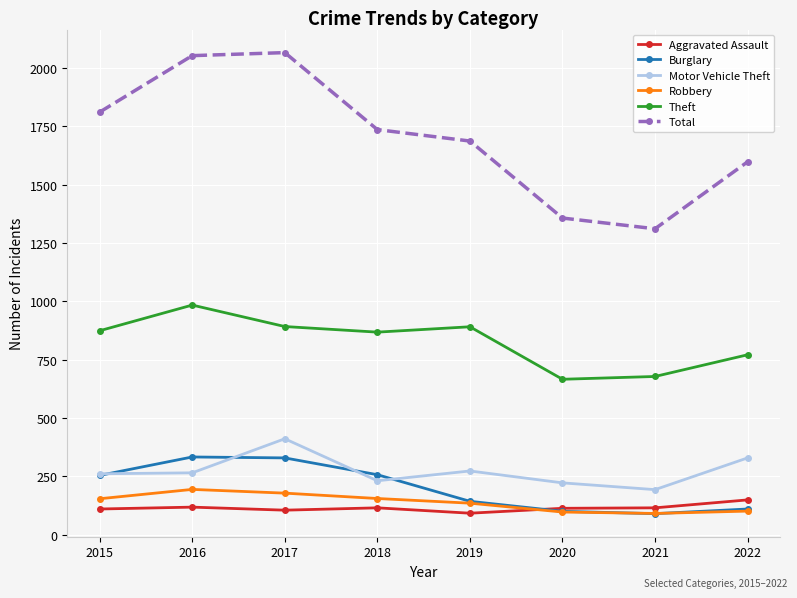

The Motor Vehicle Theft series shows 462 at 2015. True or false?

False